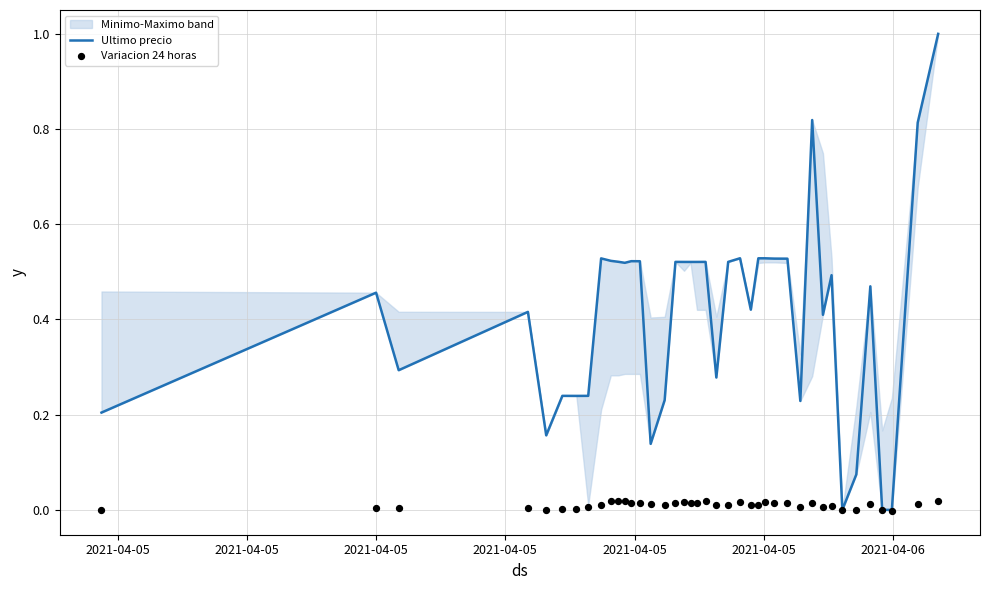

Which series has the widest spread of Y values?

Ultimo precio